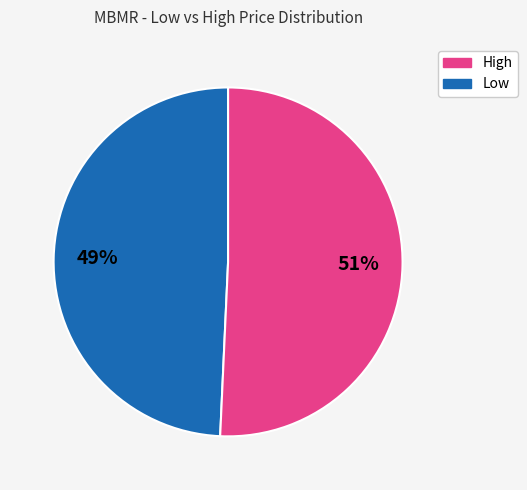

To the nearest percent, what is the average slice percentage?

50%